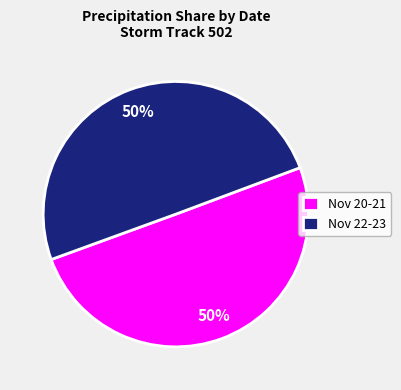

What percentage is the Nov 20-21 slice, to the nearest percent?

50%